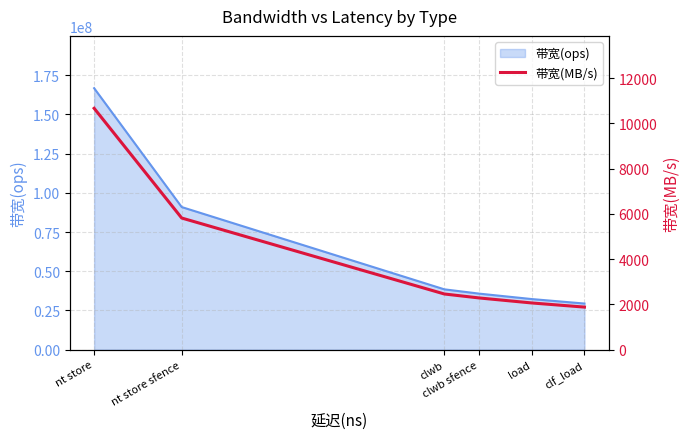

The value at clf_load is 2631. True or false?

False